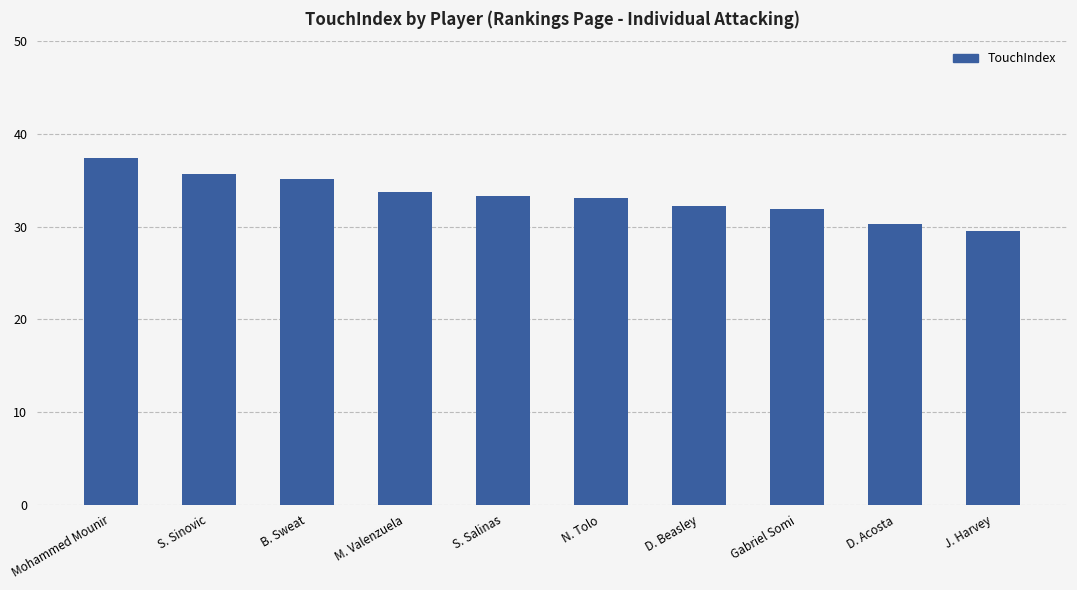

What is the maximum value shown in the chart?

37.4